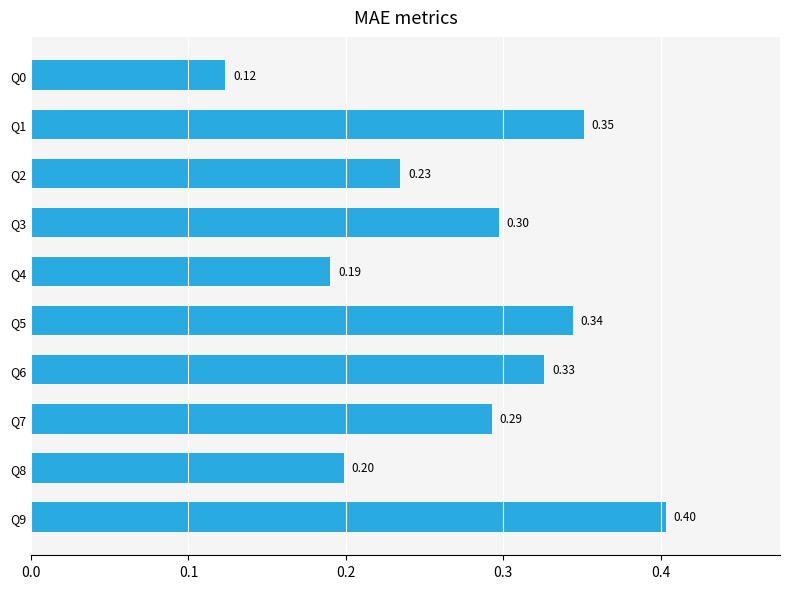

List the labels in order of value, smallest first.

Q0, Q4, Q8, Q2, Q7, Q3, Q6, Q5, Q1, Q9